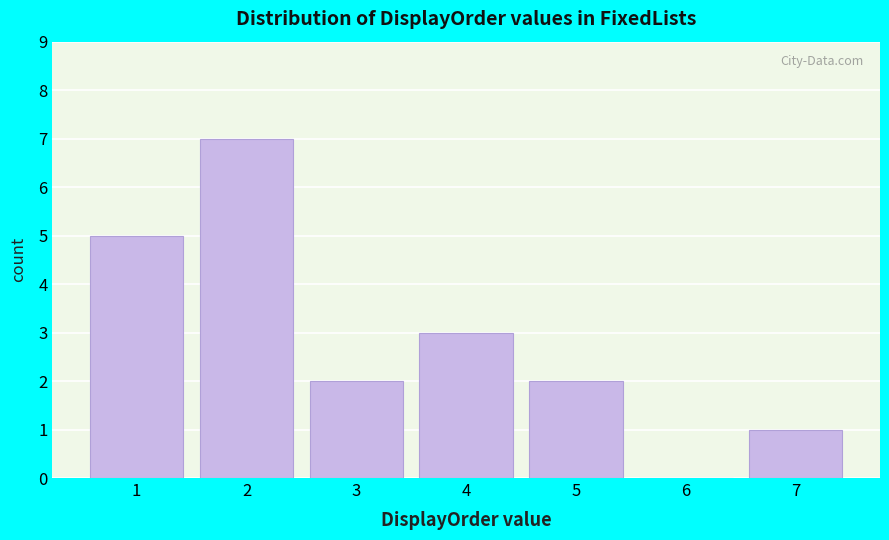

Reading left to right, transcribe all the data shown in this chart.

1=5	2=7	3=2	4=3	5=2	6=0	7=1